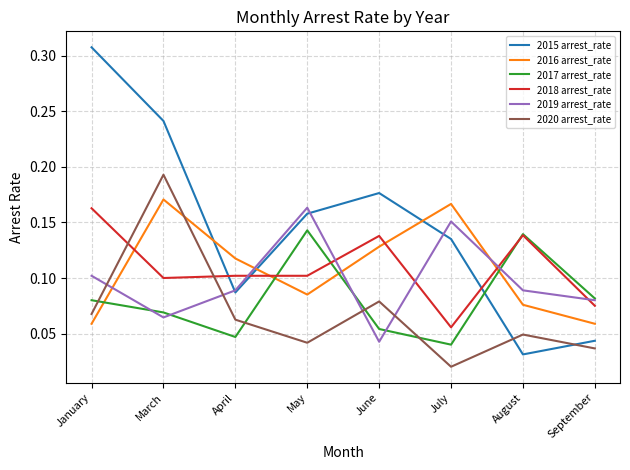

Rank the categories by 2015 arrest_rate value from lowest to highest.

August, September, April, July, May, June, March, January